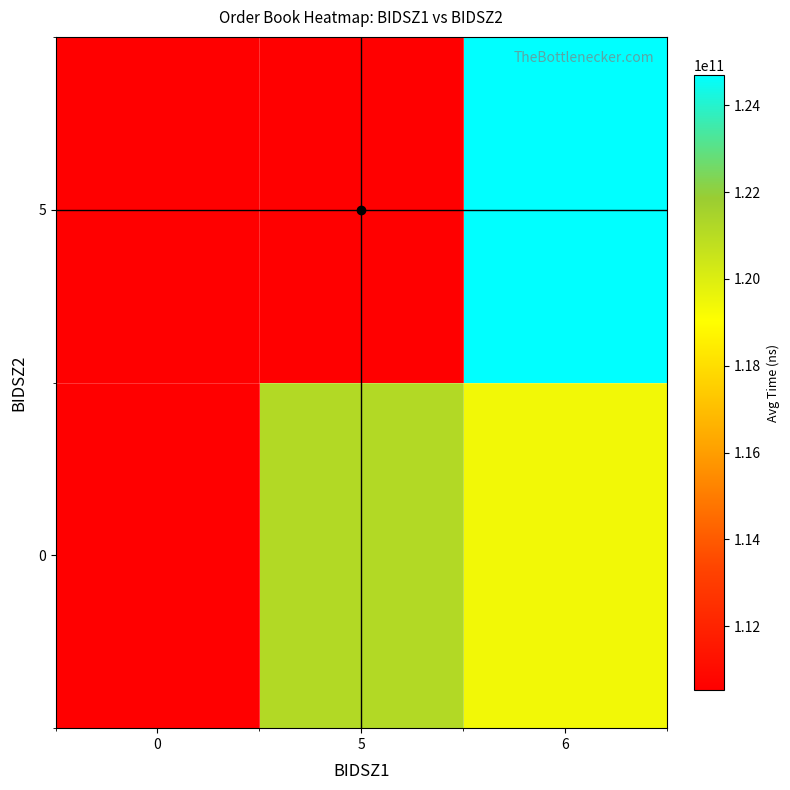

At how many categories does at least one series exceed 120725673076?

2